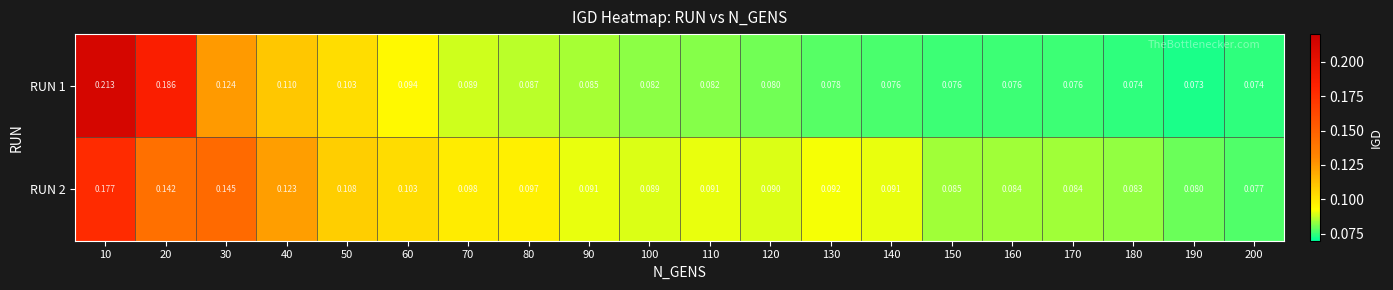

Is the value of RUN 1 at 40 greater than the value of RUN 2 at 70?

Yes